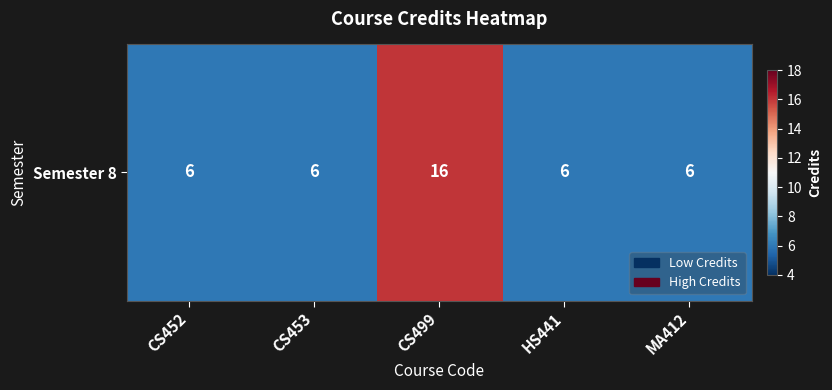

At which category does the chart reach its minimum across all series?

CS452